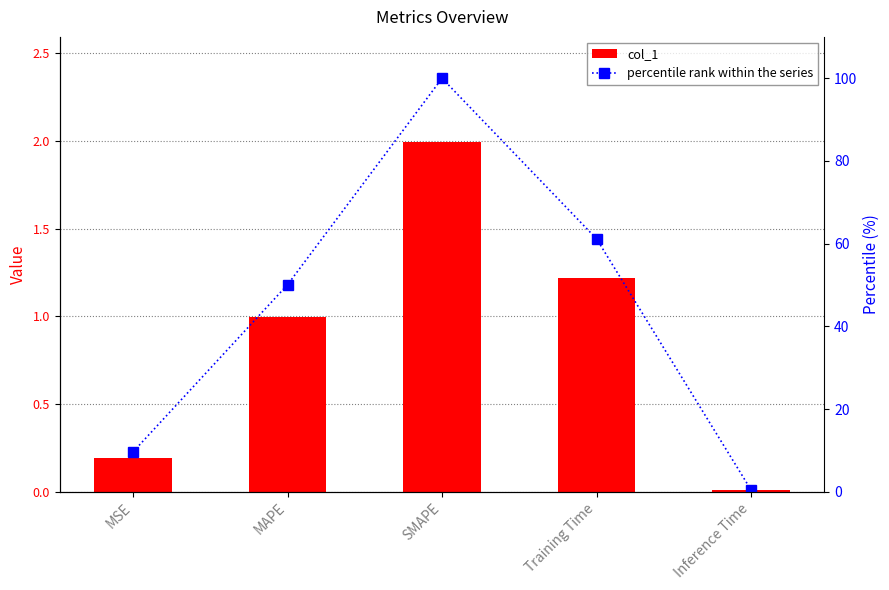

Which category has the lowest value in the col_1 series?

Inference Time